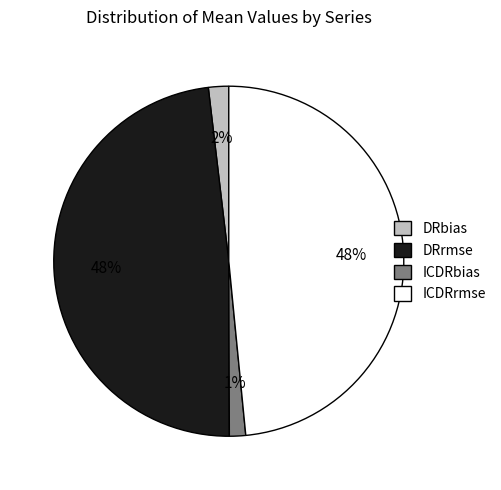

Count the number of slices in the pie.

4